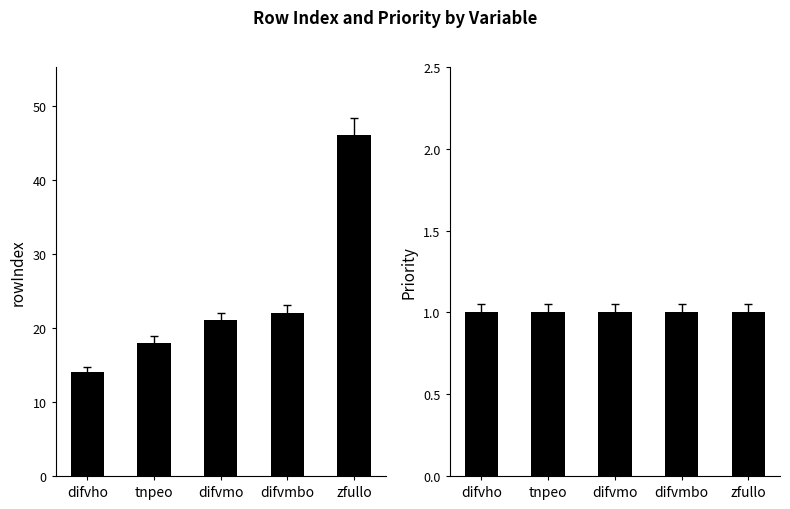

List the labels in order of rowIndex value, largest first.

zfullo, difvmbo, difvmo, tnpeo, difvho